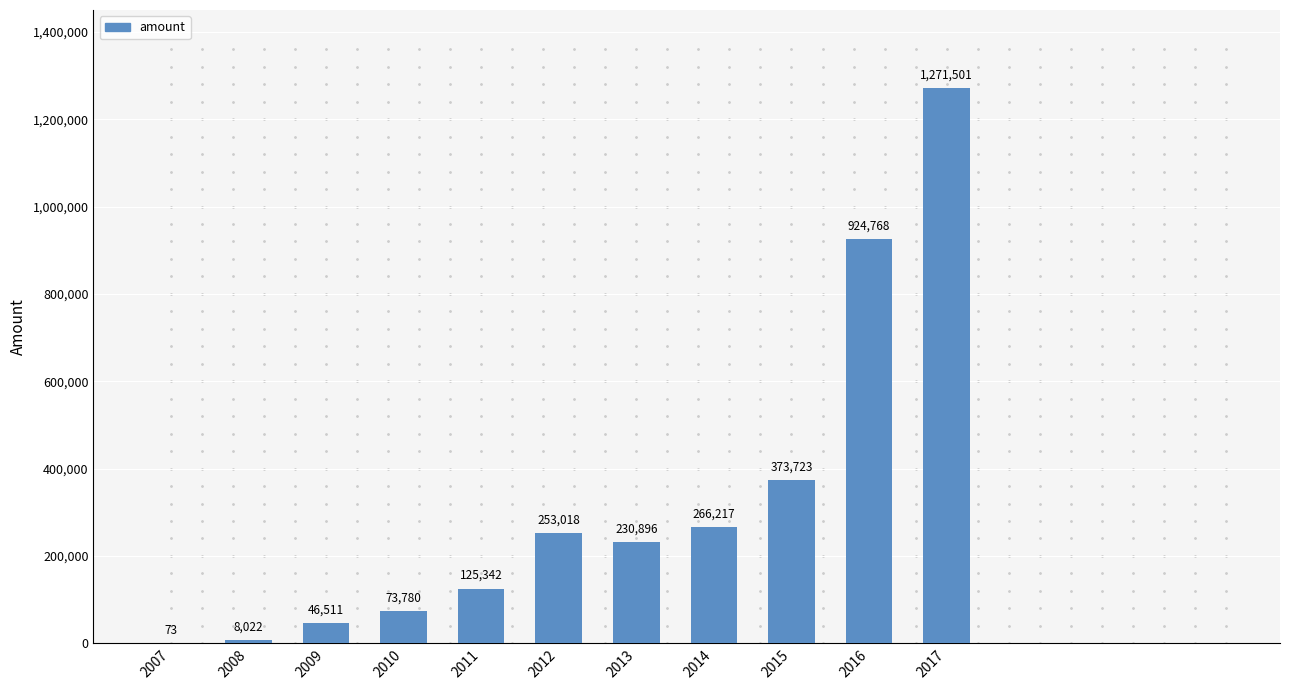

Reading left to right, transcribe all the data shown in this chart.

2007=73	2008=8022	2009=46511	2010=73780	2011=125342	2012=253018	2013=230896	2014=266217	2015=373723	2016=924768	2017=1271501